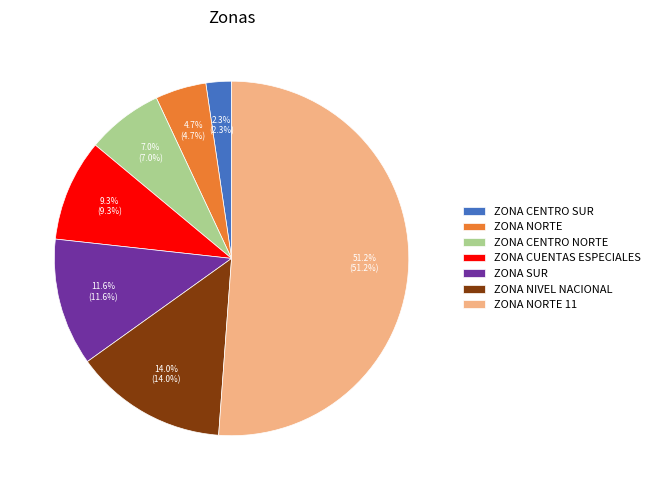

What is the ratio of the value at ZONA CENTRO NORTE to the value at ZONA CENTRO SUR?

3.0